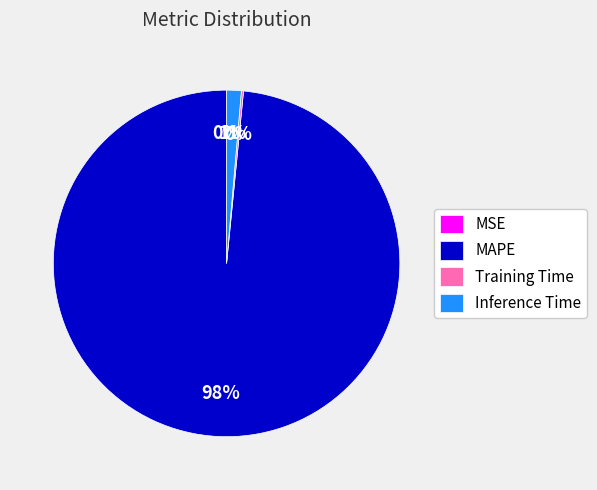

Is the sum of MAPE and Inference Time greater than half?

Yes